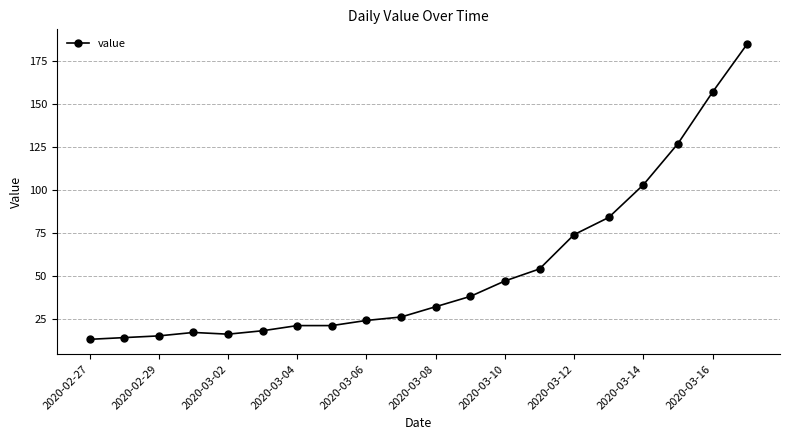

What is the value of the 9th point from the left?

24